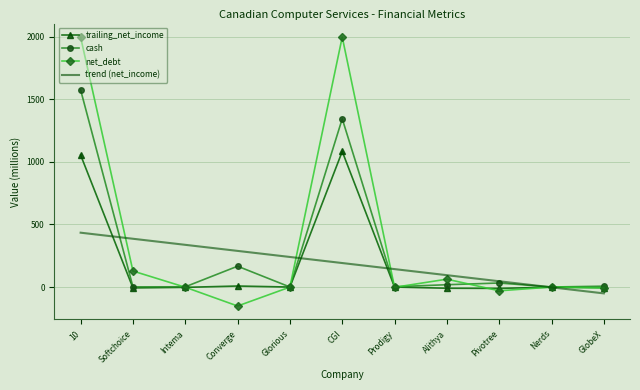

What is the greatest value displayed?

1997.1